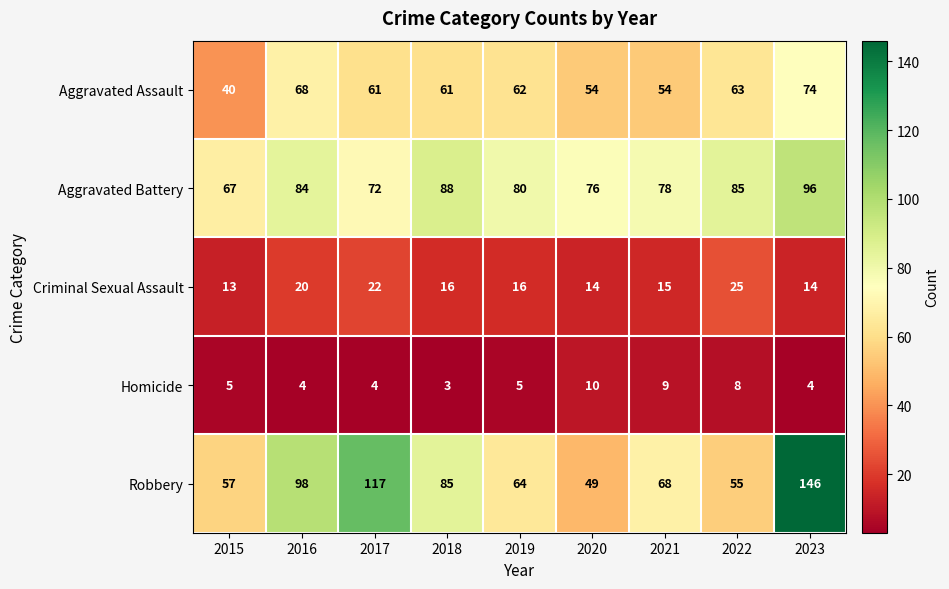

The Criminal Sexual Assault series shows 22 at 2017. True or false?

True